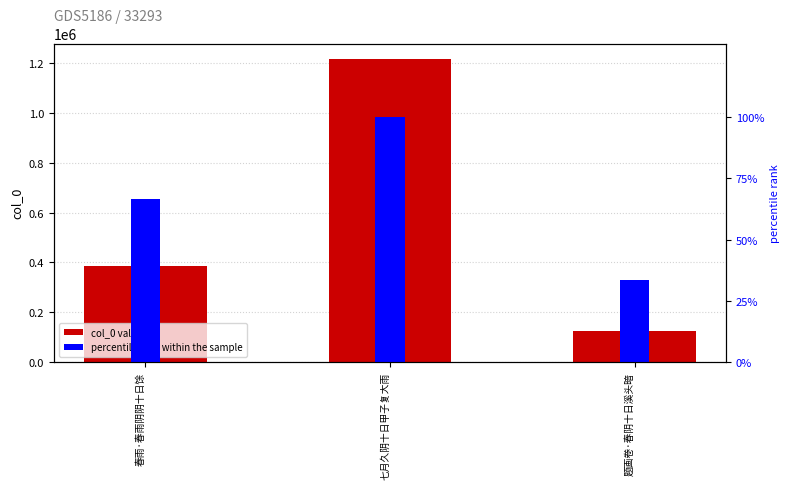

Count the col_0 values in the range 123281 to 1218882.

3